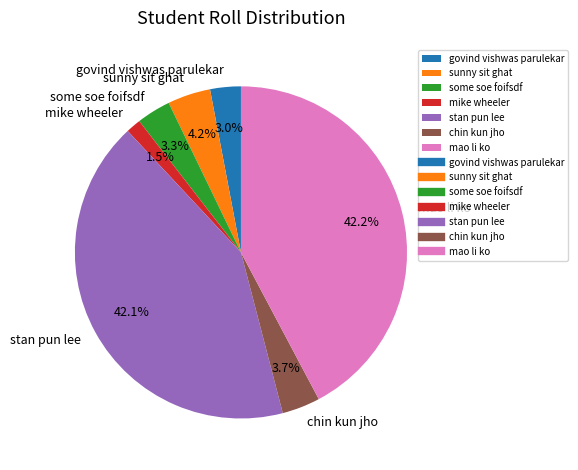

Do mao li ko and sunny sit ghat together represent more than half of the pie?

No